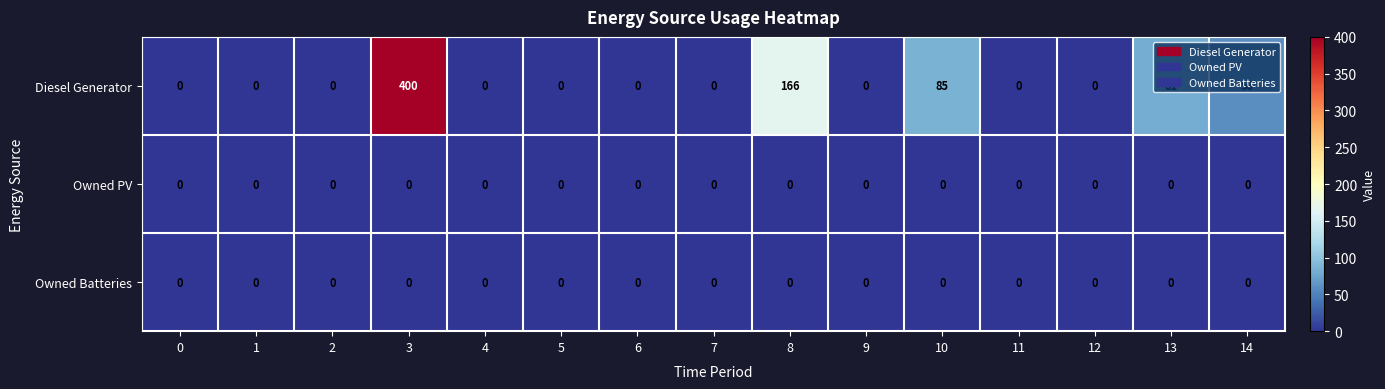

The Owned PV series shows 0 at 9. True or false?

True